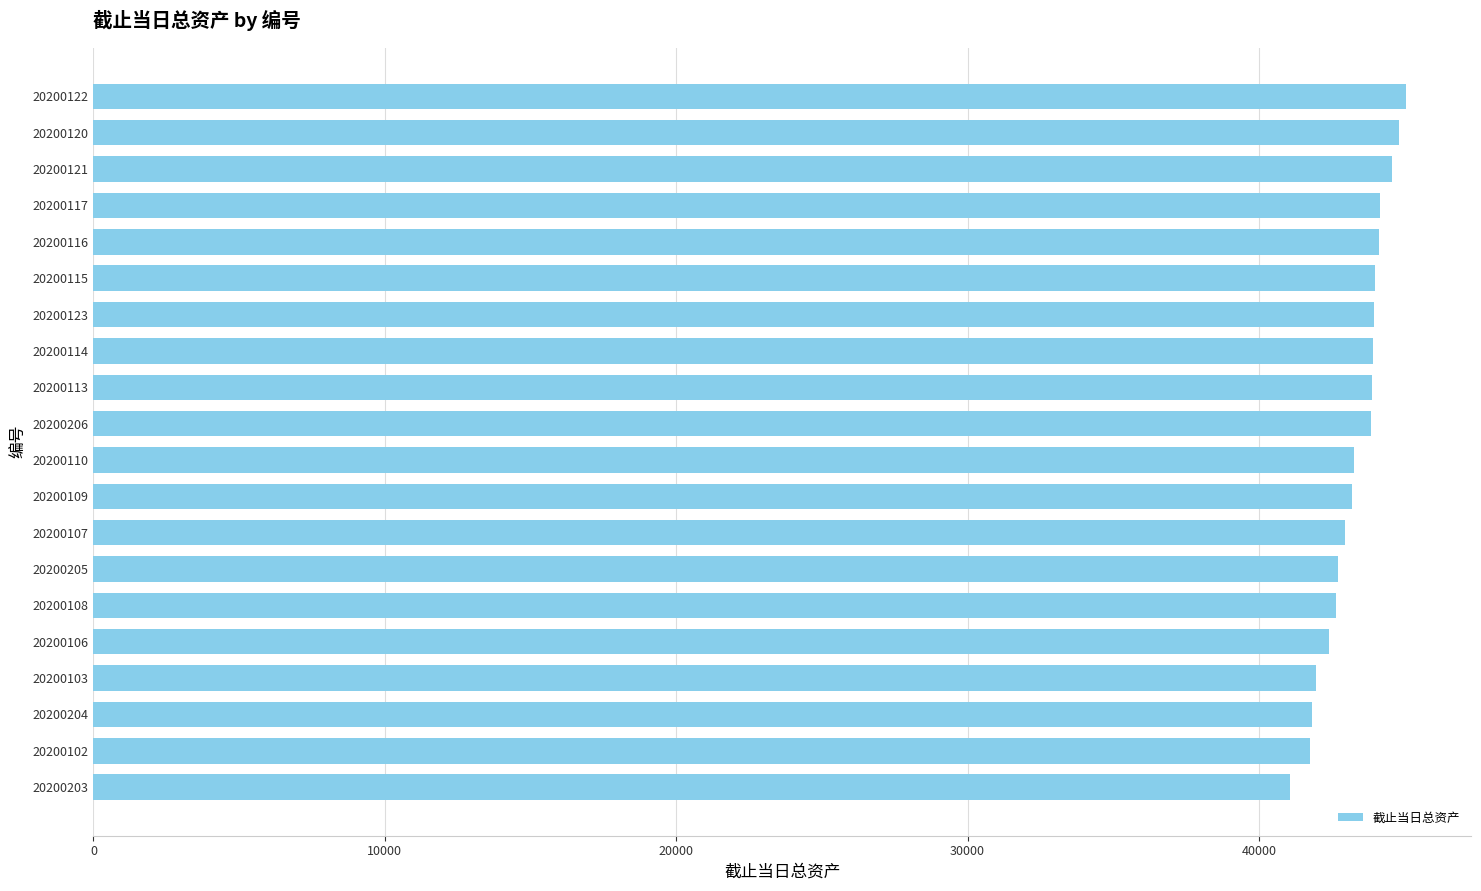

The chart shows a value of 41807.8 at 20200204. True or false?

True